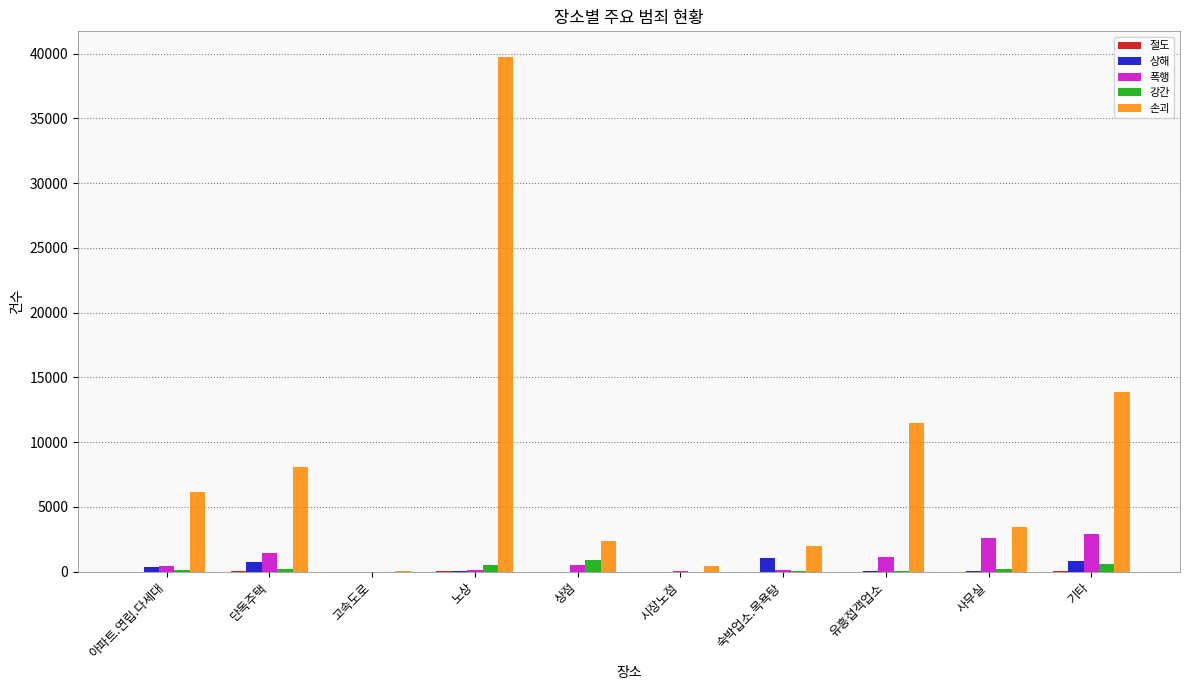

At which category is the sum across all series the highest?

노상